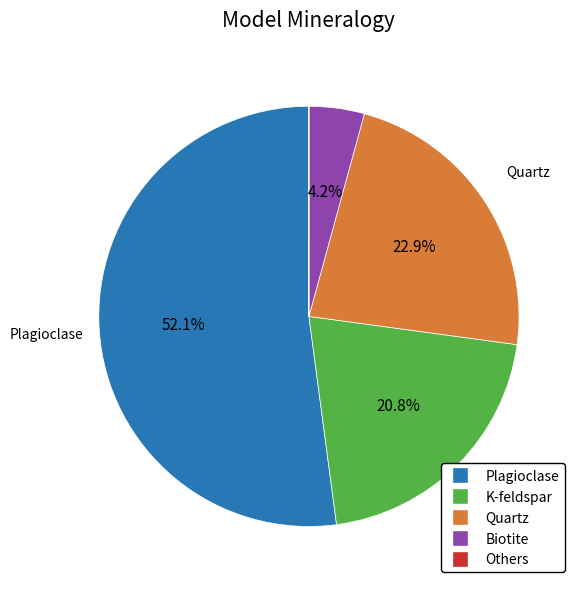

Does any single category account for the majority?

Yes